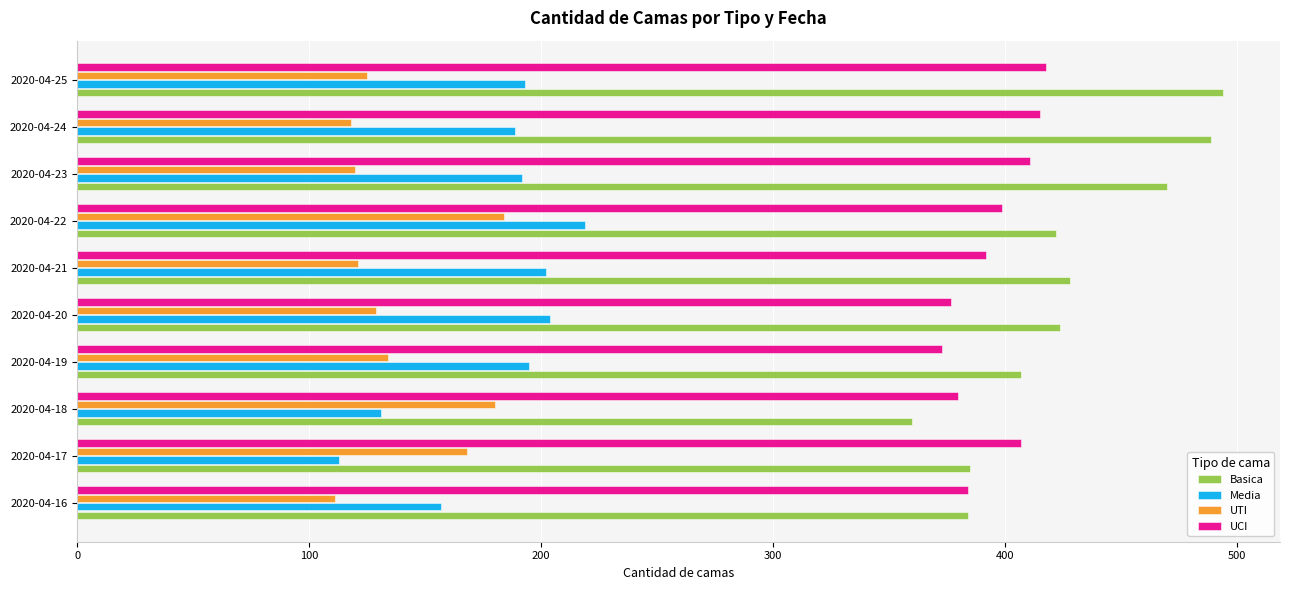

At how many categories does at least one series exceed 199?

10